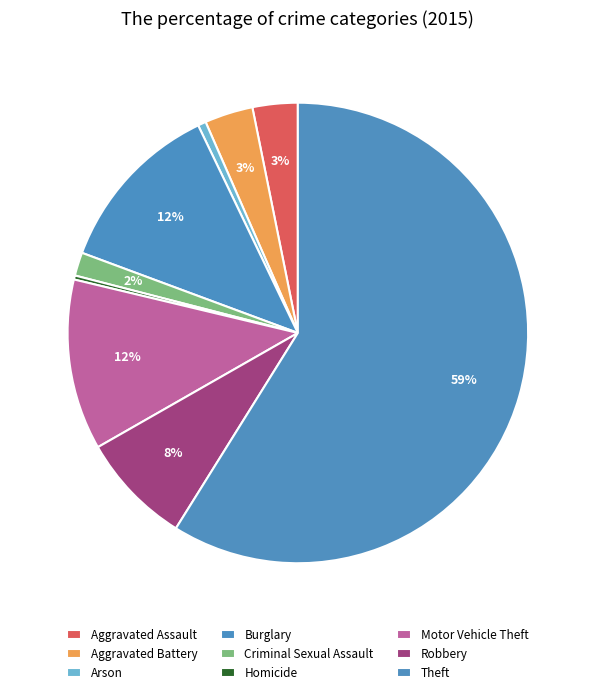

Which category accounts for the majority?

Theft